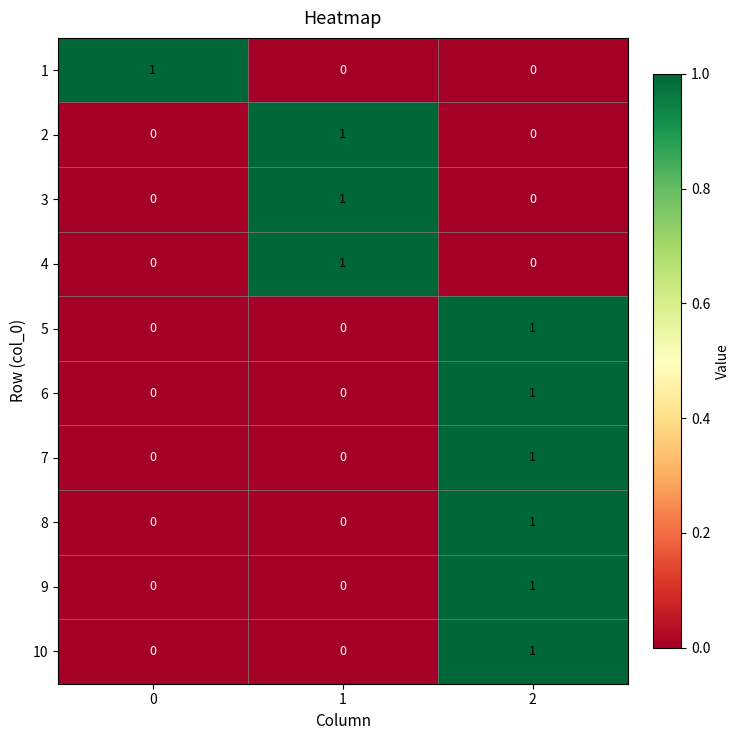

At how many categories does at least one series exceed 0?

3